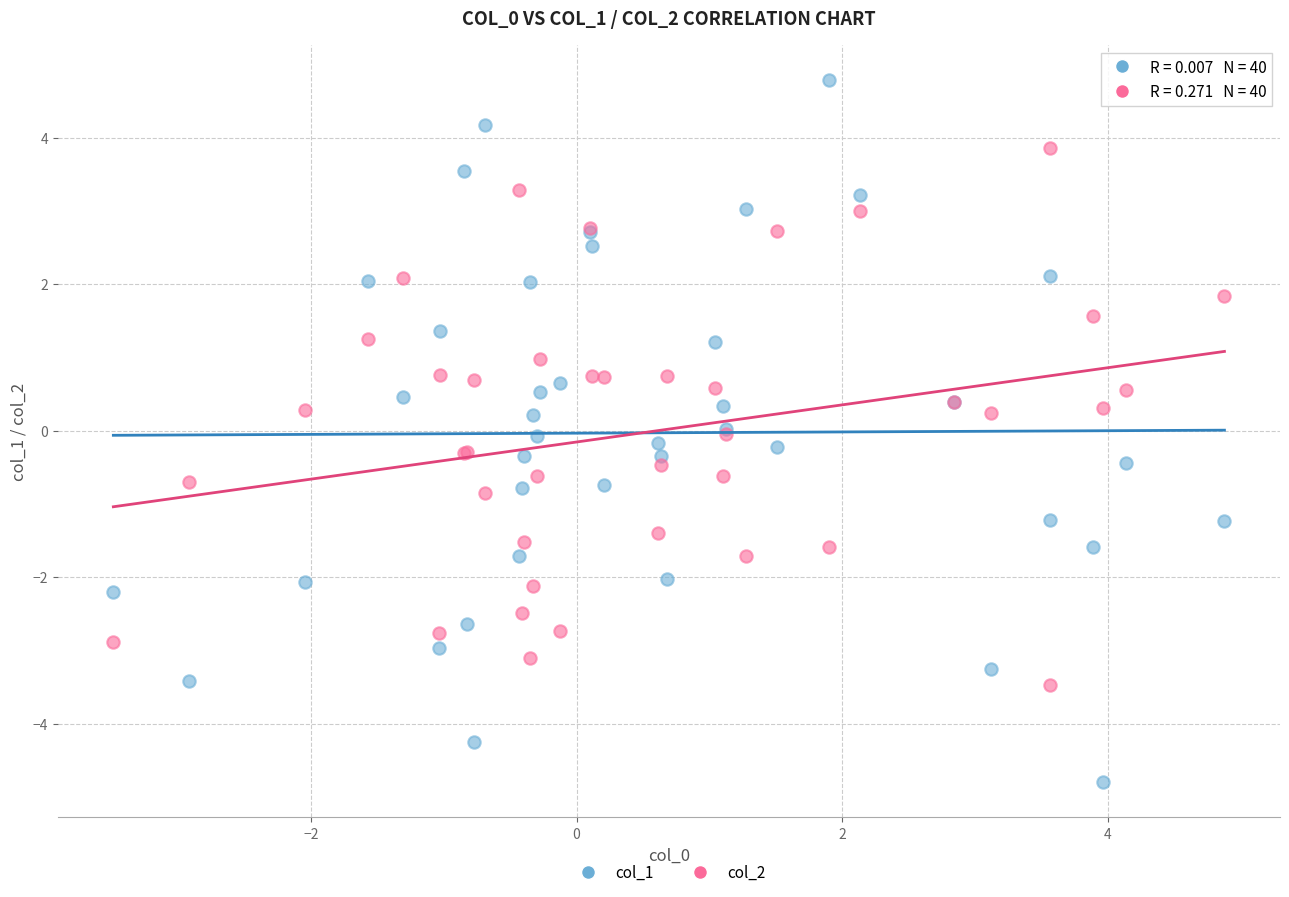

Which series contains the lowest Y value?

col_1